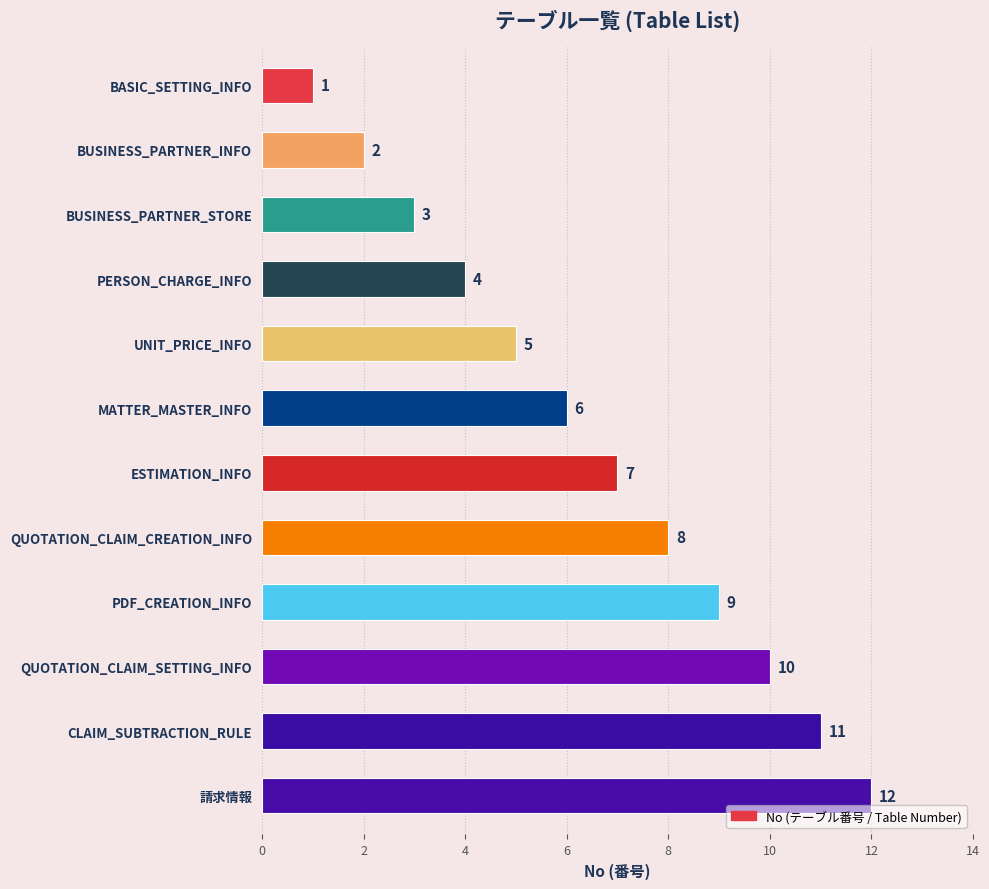

What is the value of the 12th bar from the top?

12